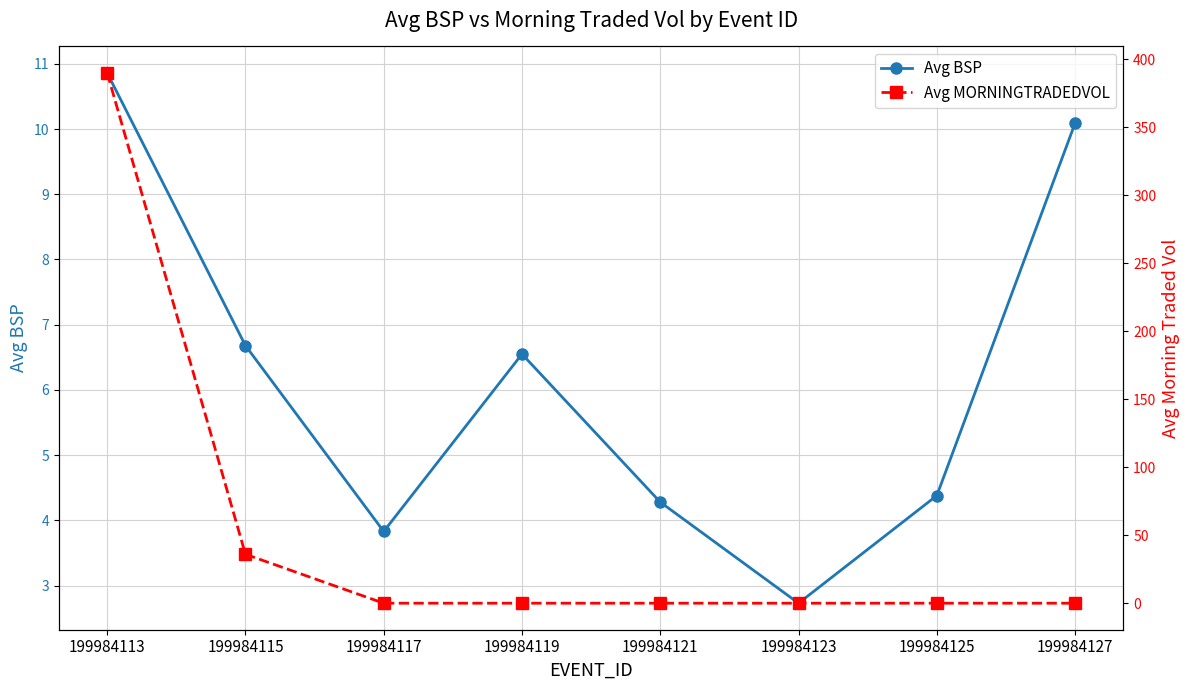

What is the sum of all Avg BSP values?

49.4